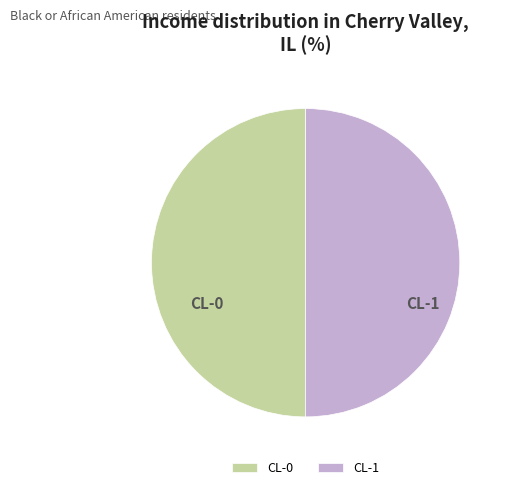

True or false: CL-0 accounts for 57% of the total.

False